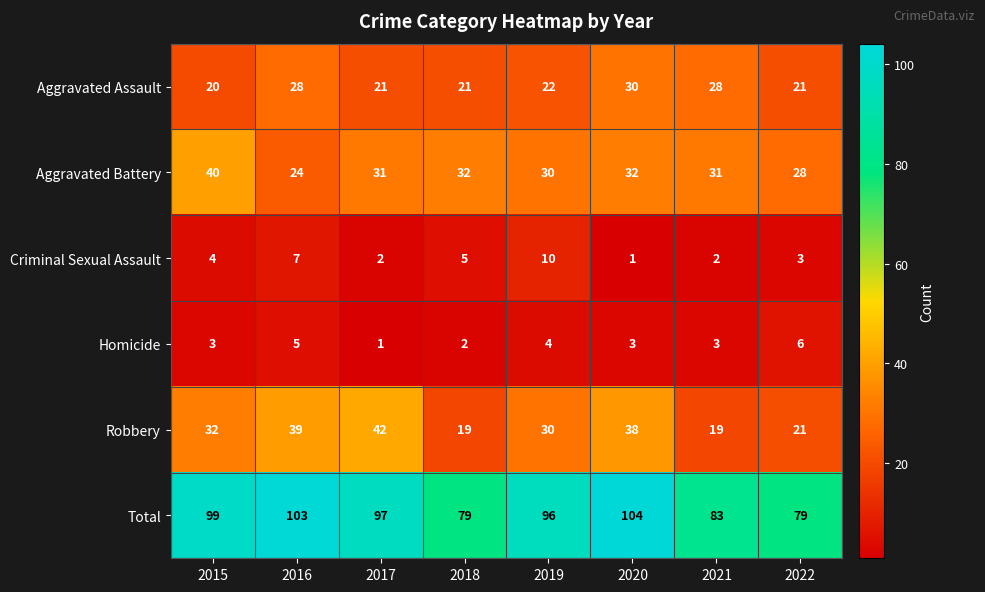

How many series are shown in this chart?

6